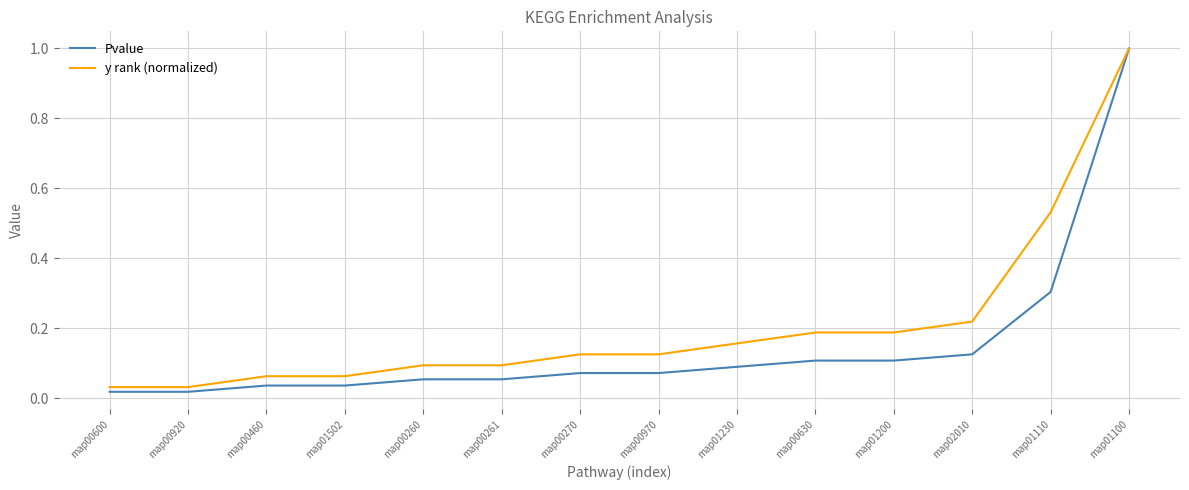

Which series changed the most between map00600 and map01502?

y rank (normalized)